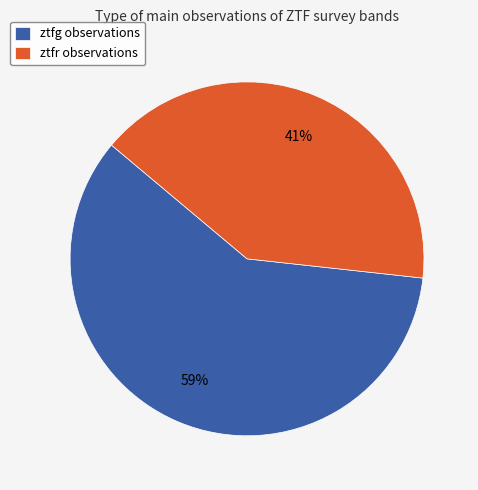

What is the ratio of the value at ztfr observations to the value at ztfg observations?

0.7